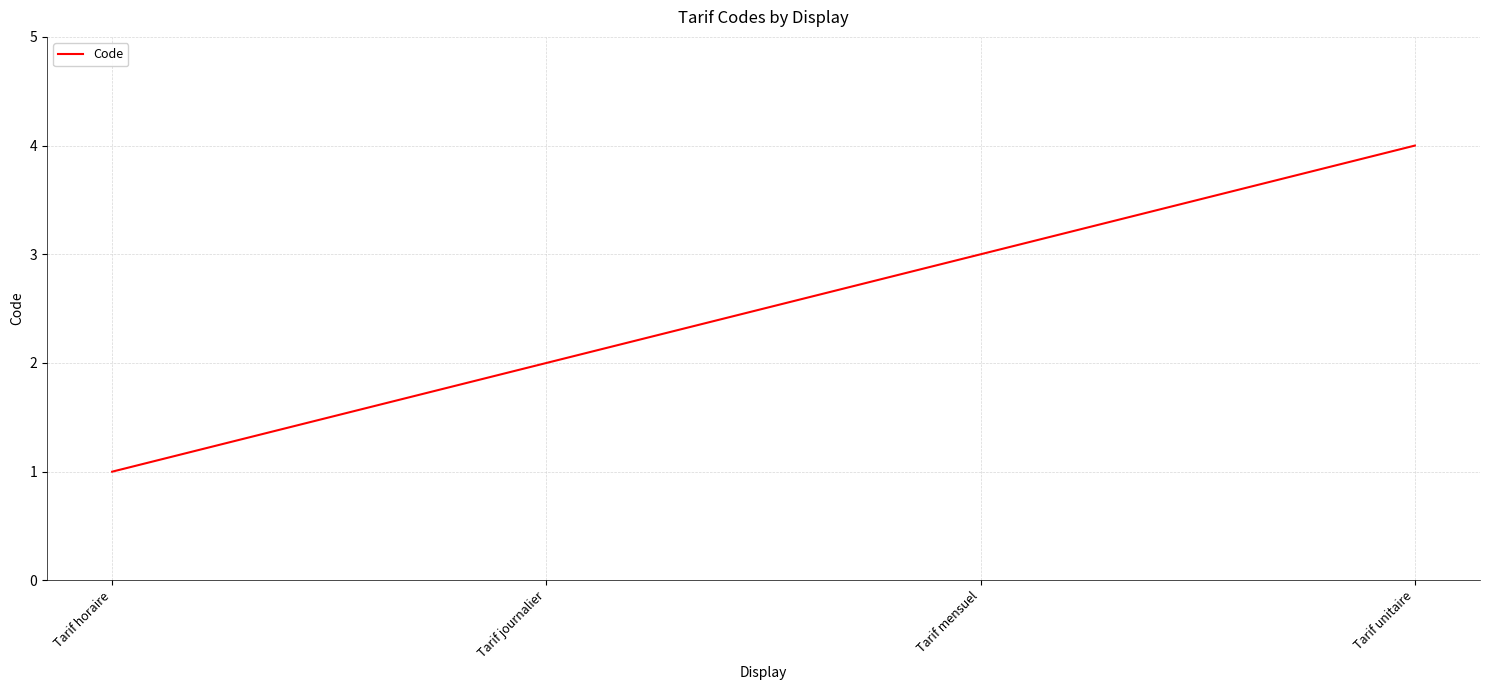

What is the sum of all values?

10